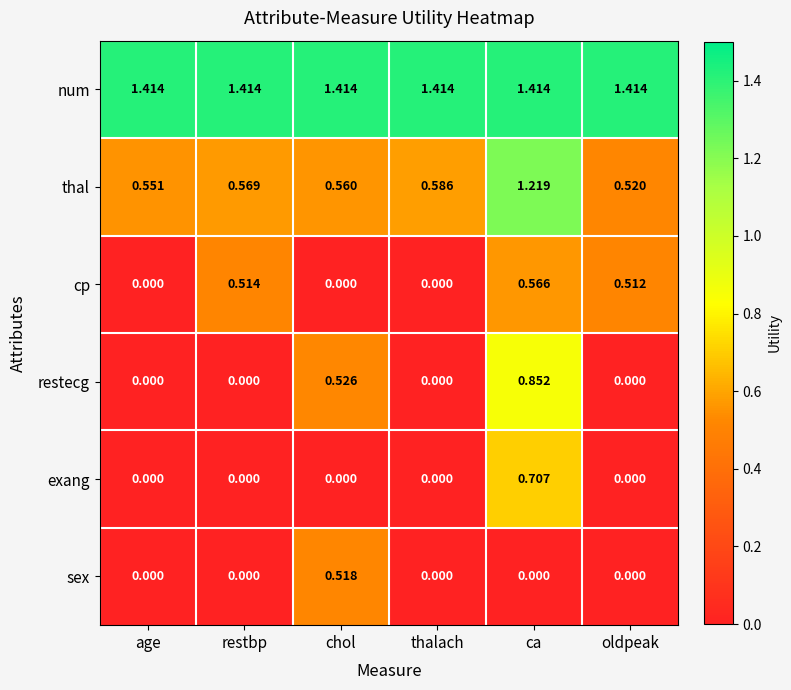

At which category is the sum across all series the highest?

ca